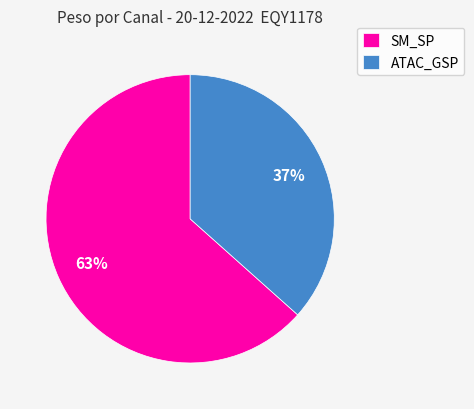

Is there a majority slice in this chart?

Yes